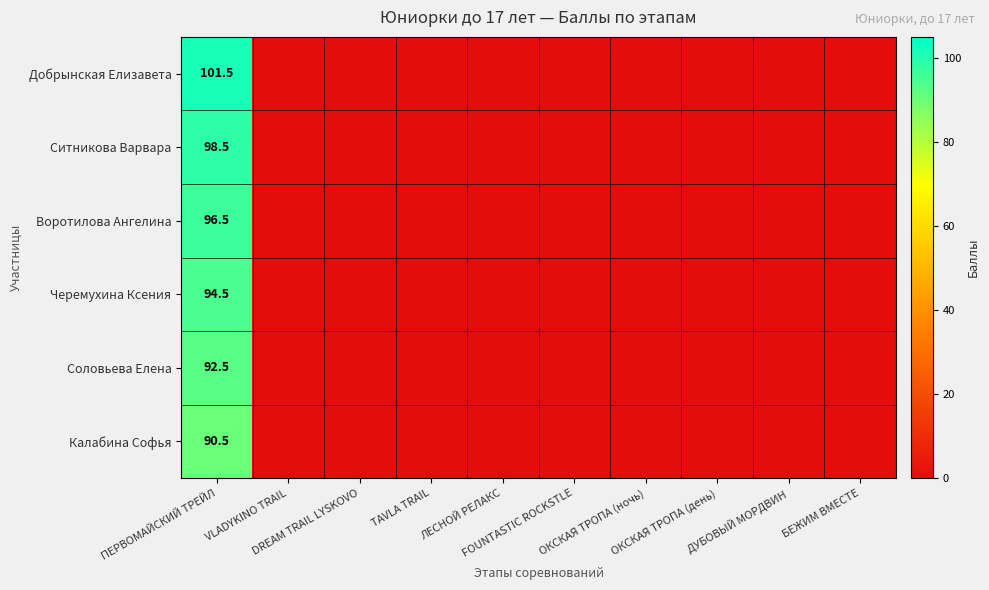

Which series has the largest range (max minus min)?

Добрынская Елизавета